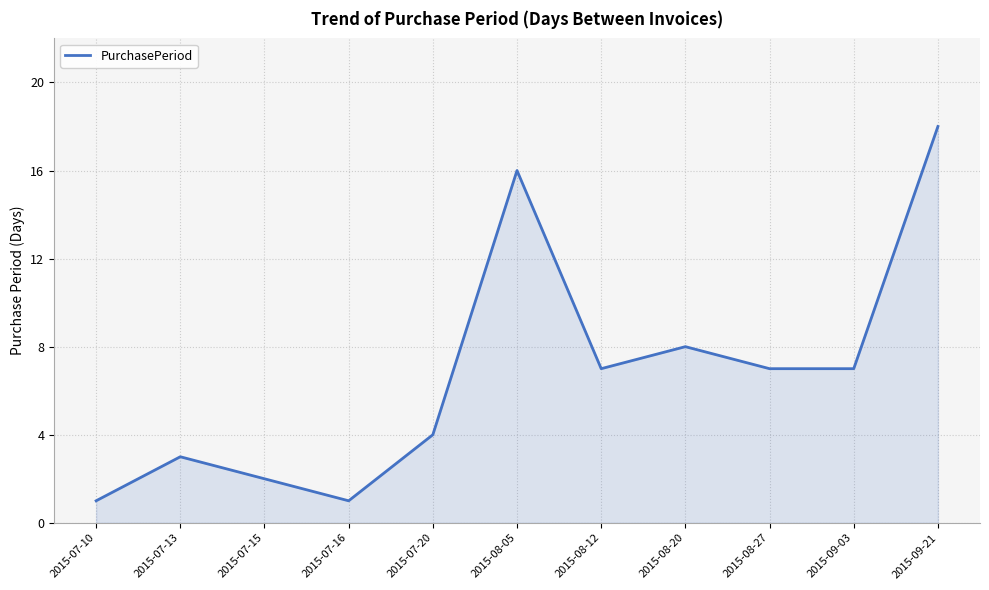

The chart shows a value of 1 at 2015-07-10. True or false?

True